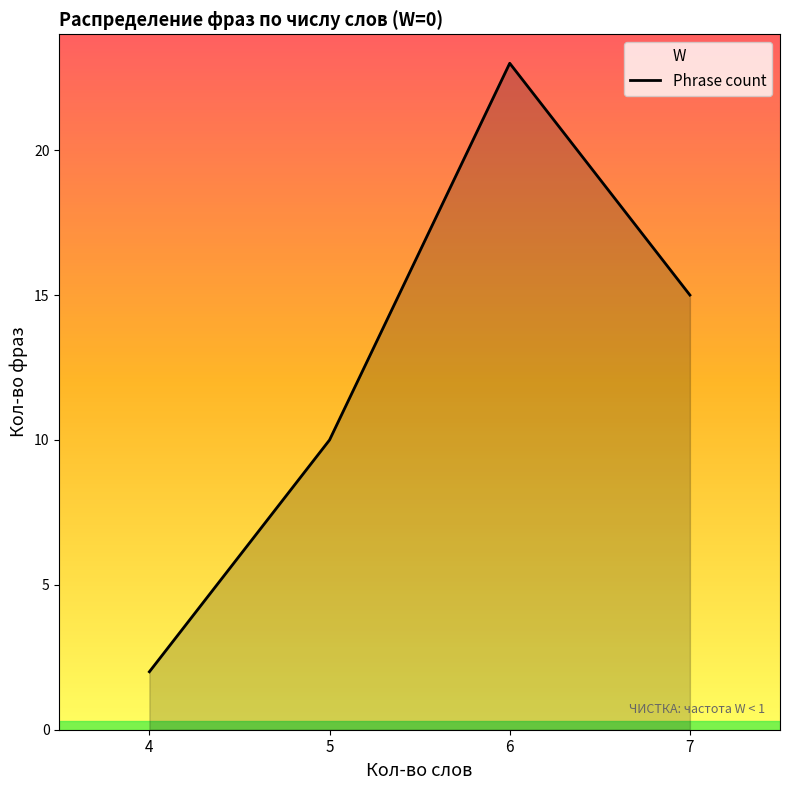

What is the average value?

12